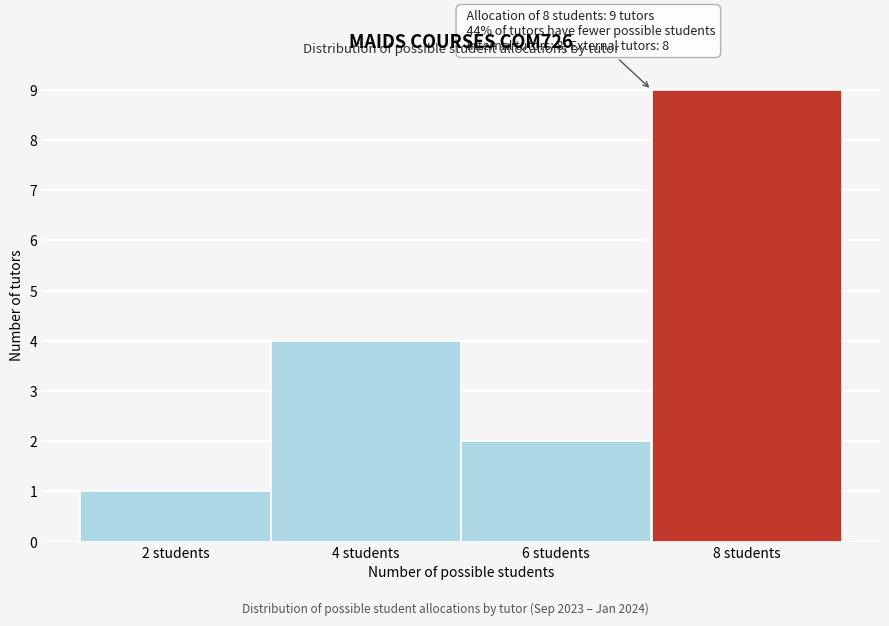

Reading left to right, transcribe all the data shown in this chart.

2 students=1	4 students=4	6 students=2	8 students=9